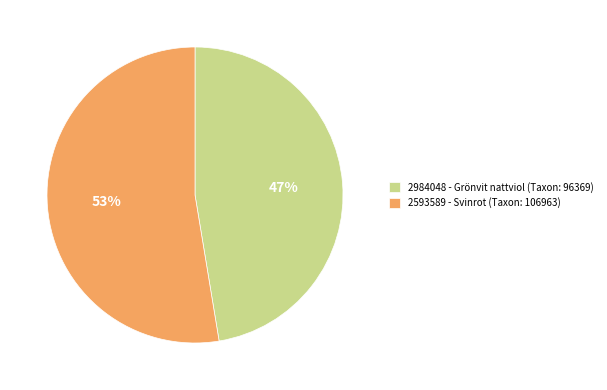

Which slice is the smallest?

2984048 - Grönvit nattviol (Taxon: 96369)